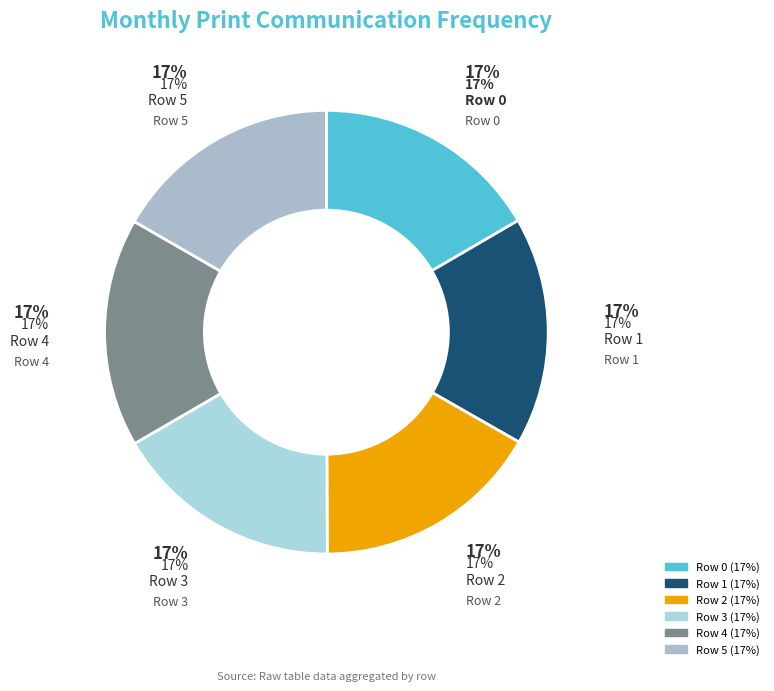

Which category has the smallest portion of the pie?

Row 0